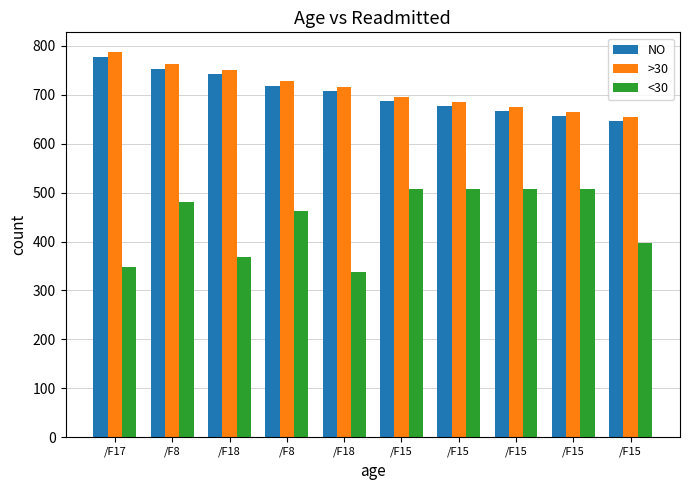

What is the sum of the NO values at /F15 and /F15?

1334.1